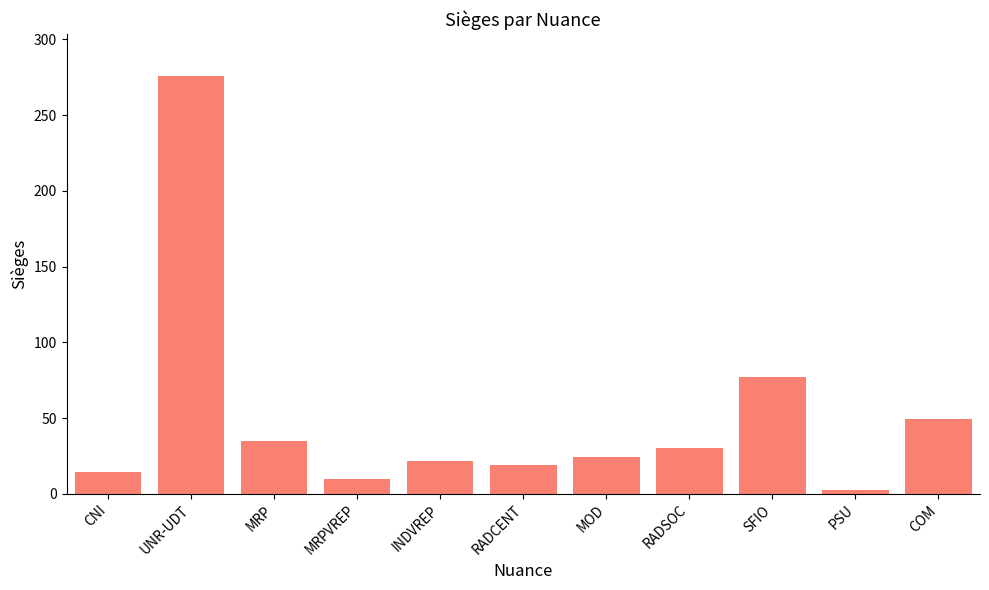

What is the average value?

50.7